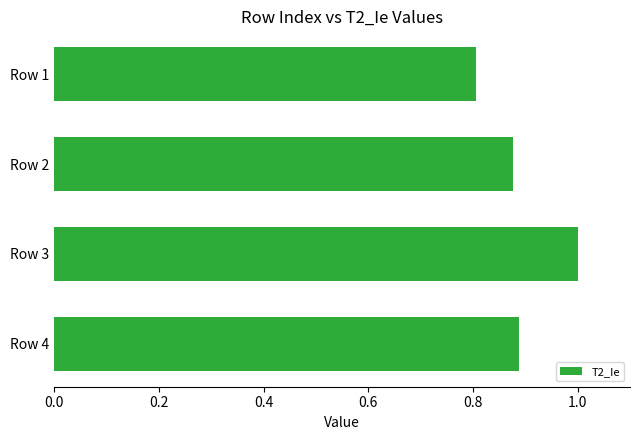

What is the value of the 1st bar from the top?

0.8